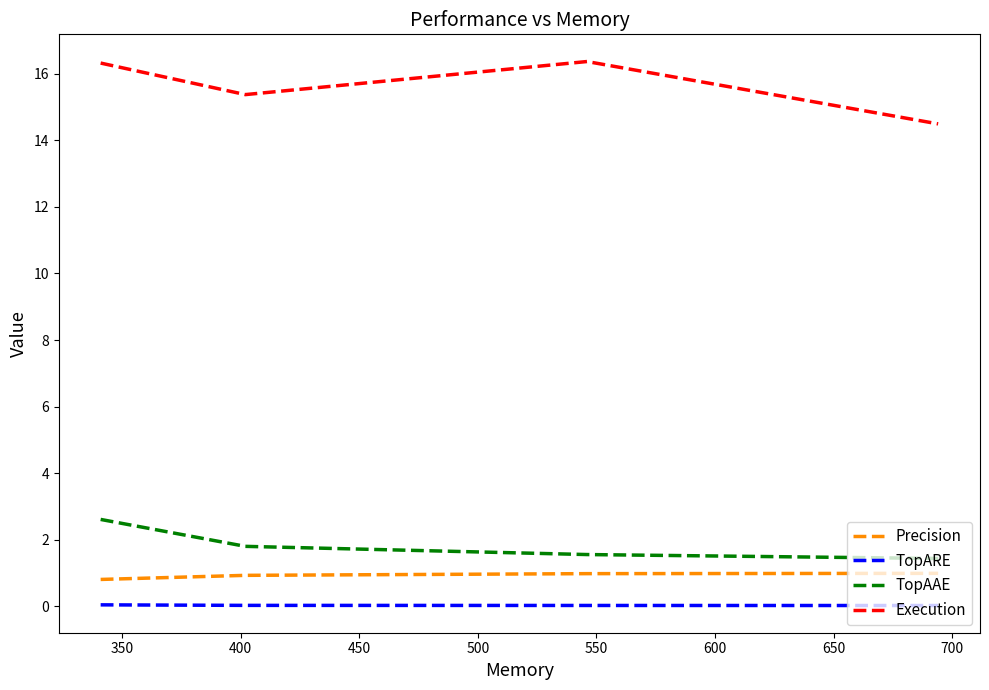

Which series has the largest total across all categories?

Execution